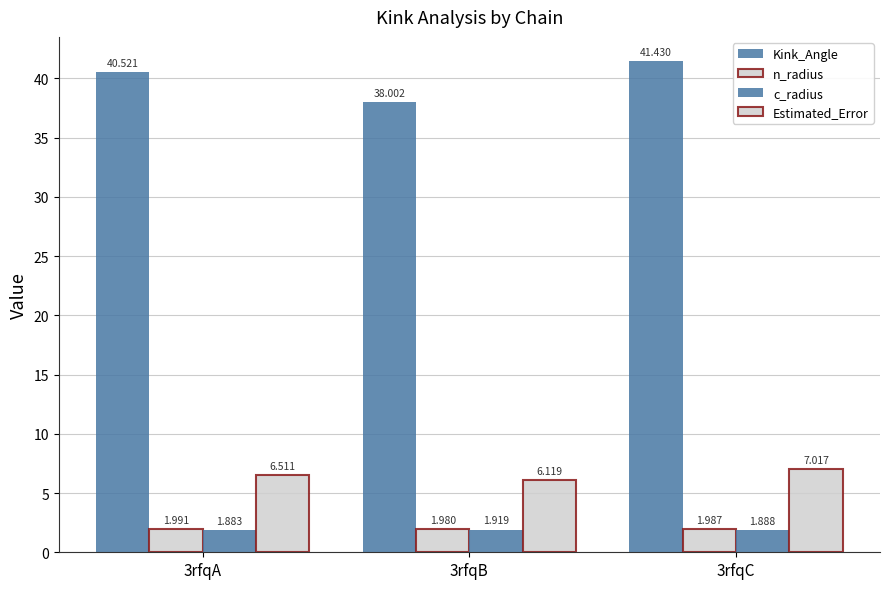

How many distinct data groups are displayed?

4